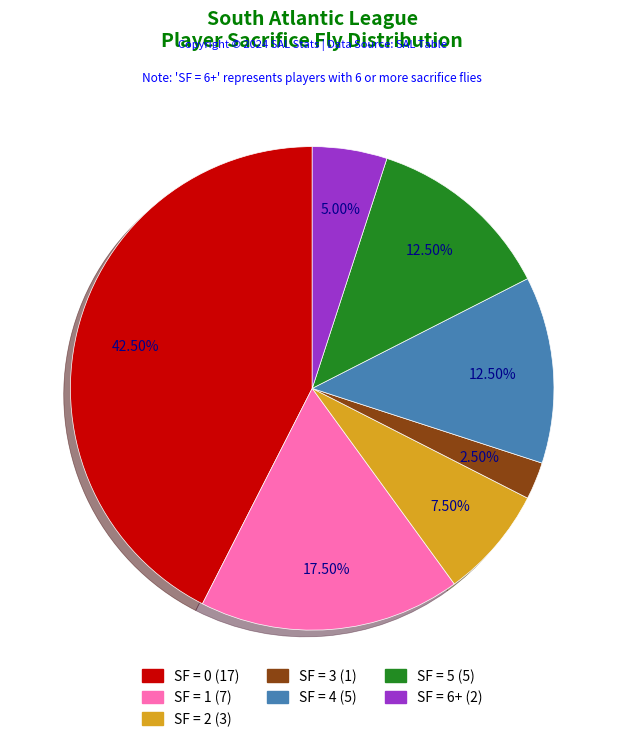

Is there any slice that represents more than half of the pie?

No